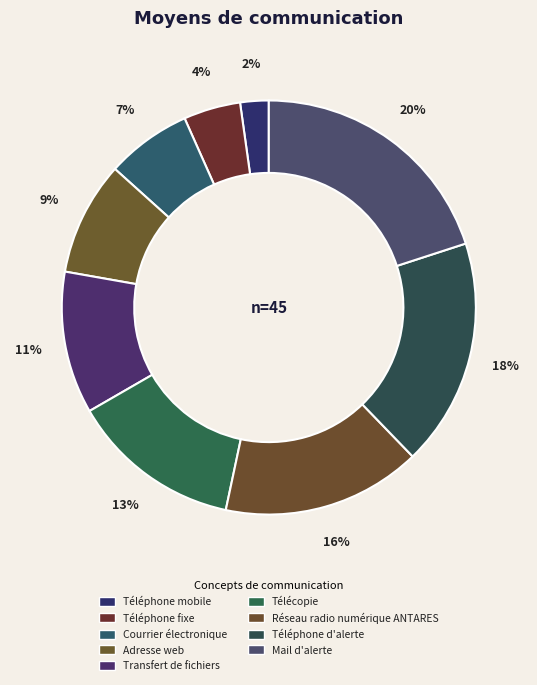

Does Téléphone mobile account for over 50% of the chart?

No